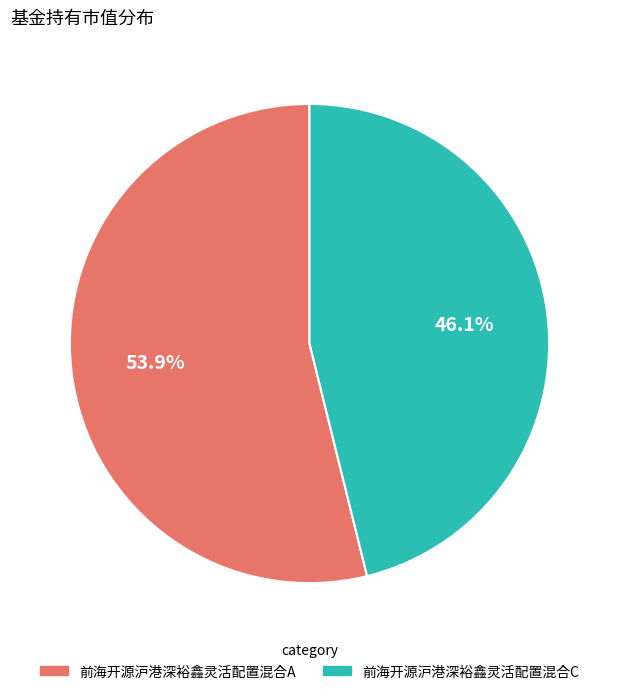

How many slices are in this pie chart?

2